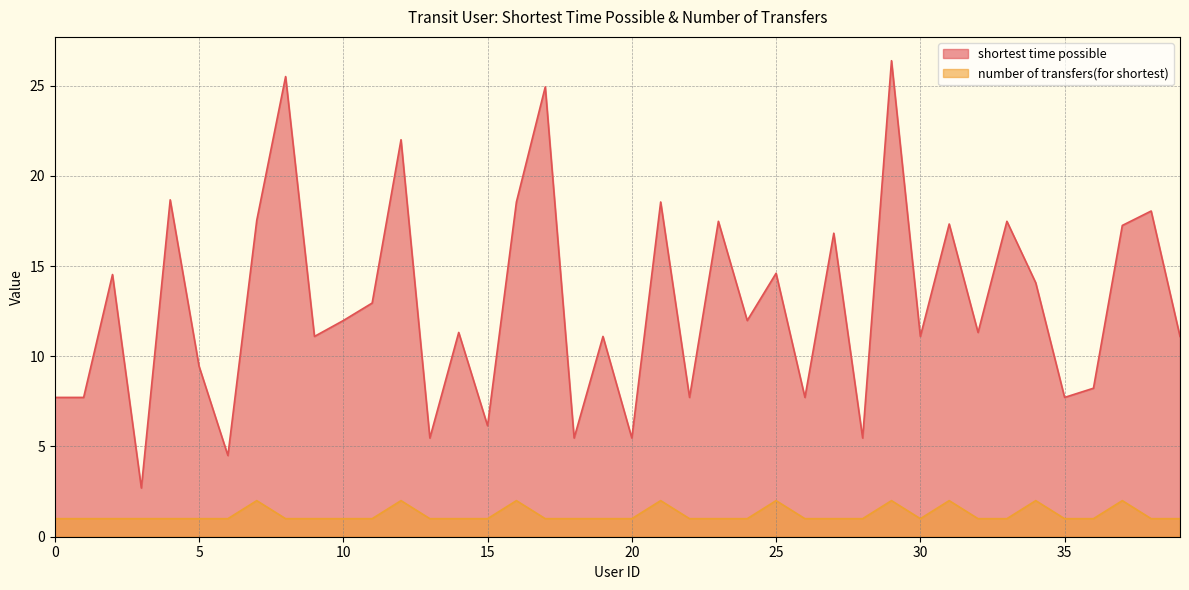

Is it true that shortest time possible equals 5.5 at 20?

True